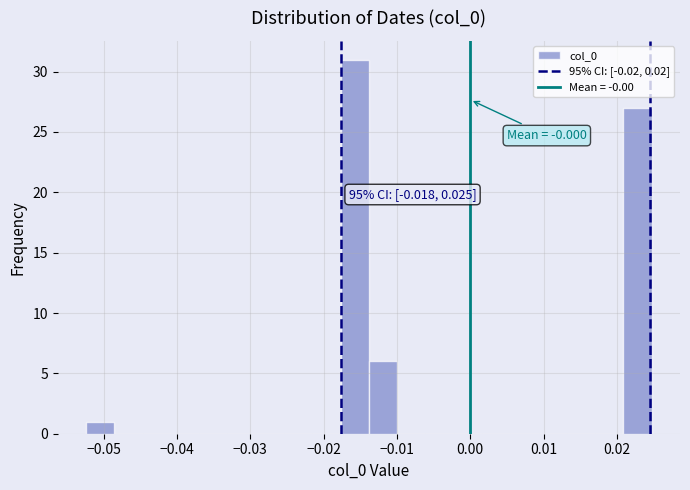

Read against the x-axis, roughly where is the centre of the tallest bar?

-0.016